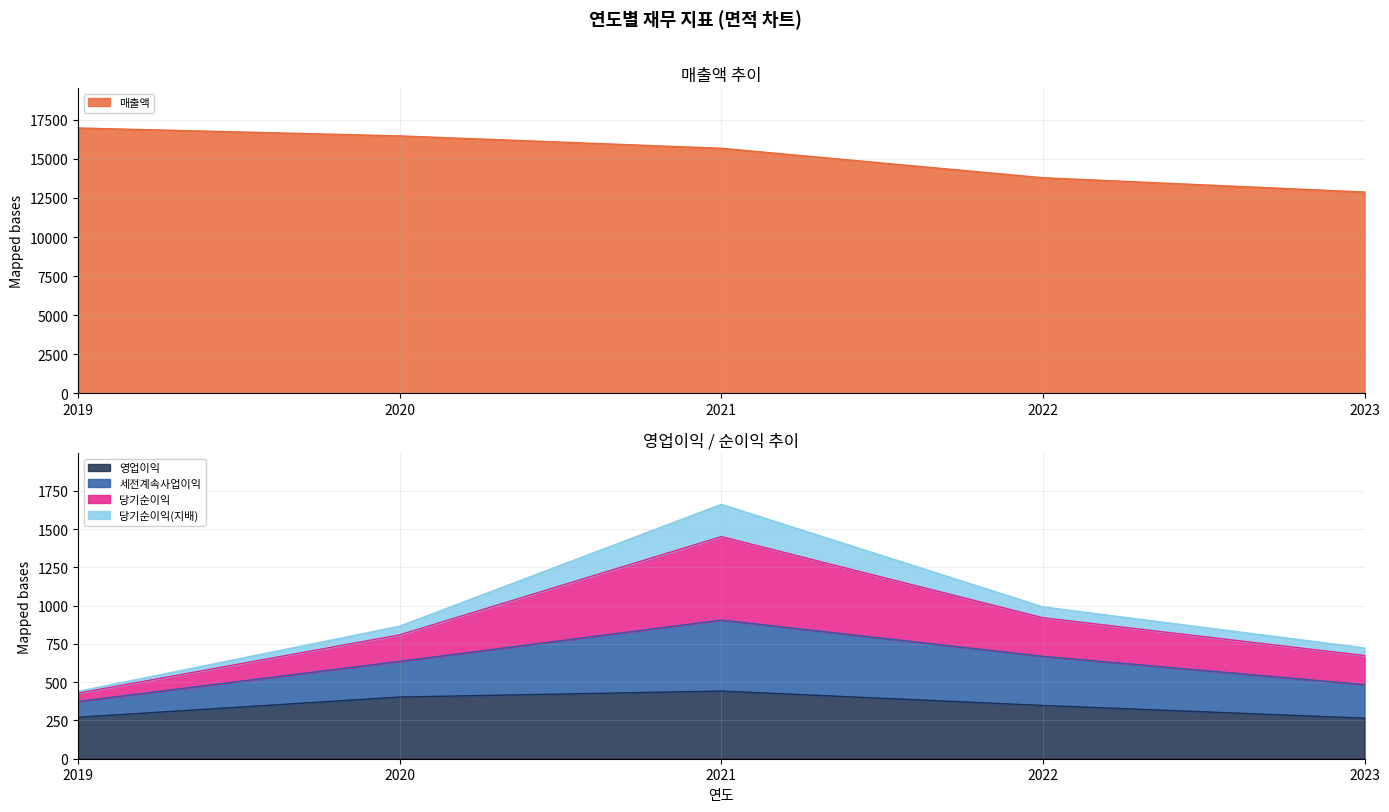

Is it true that 영업이익 equals 451 at 2023?

False